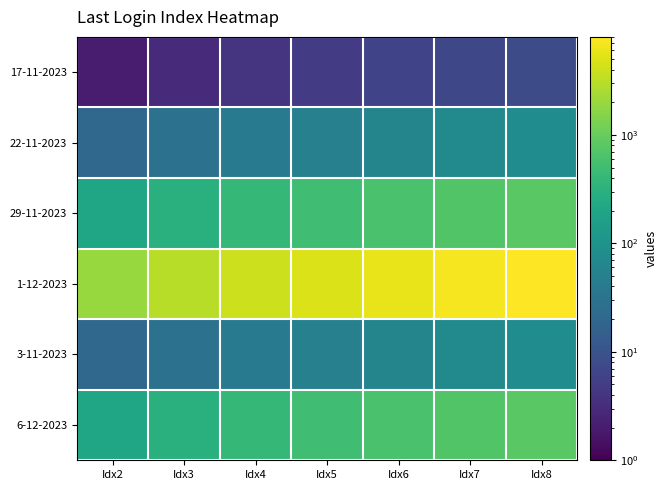

Reading left to right, extract all data points from this chart.

17-11-2023: Idx2=2	Idx3=3	Idx4=4	Idx5=5	Idx6=6	Idx7=7	Idx8=8
22-11-2023: Idx2=20	Idx3=30	Idx4=40	Idx5=50	Idx6=60	Idx7=70	Idx8=80
29-11-2023: Idx2=200	Idx3=300	Idx4=400	Idx5=500	Idx6=600	Idx7=700	Idx8=800
1-12-2023: Idx2=2000	Idx3=3000	Idx4=4000	Idx5=5000	Idx6=6000	Idx7=7000	Idx8=8000
3-11-2023: Idx2=20	Idx3=30	Idx4=40	Idx5=50	Idx6=60	Idx7=70	Idx8=80
6-12-2023: Idx2=200	Idx3=300	Idx4=400	Idx5=500	Idx6=600	Idx7=700	Idx8=800